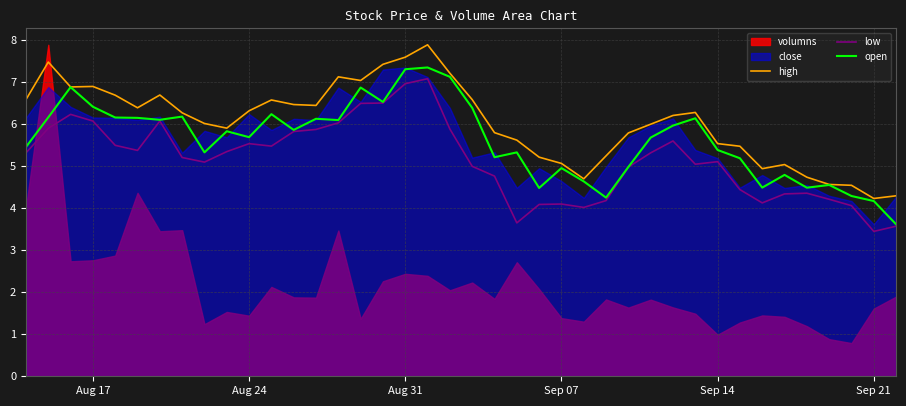

True or false: high and low cross at least once.

False